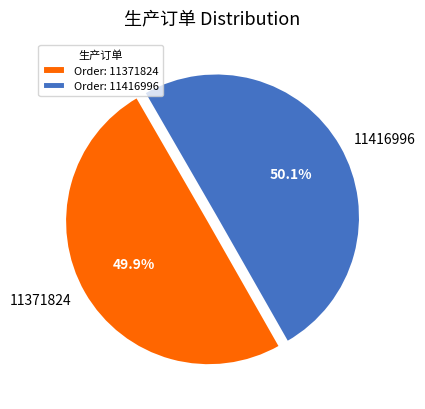

What is the ratio of the value at 11371824 to the value at 11416996?

1.0